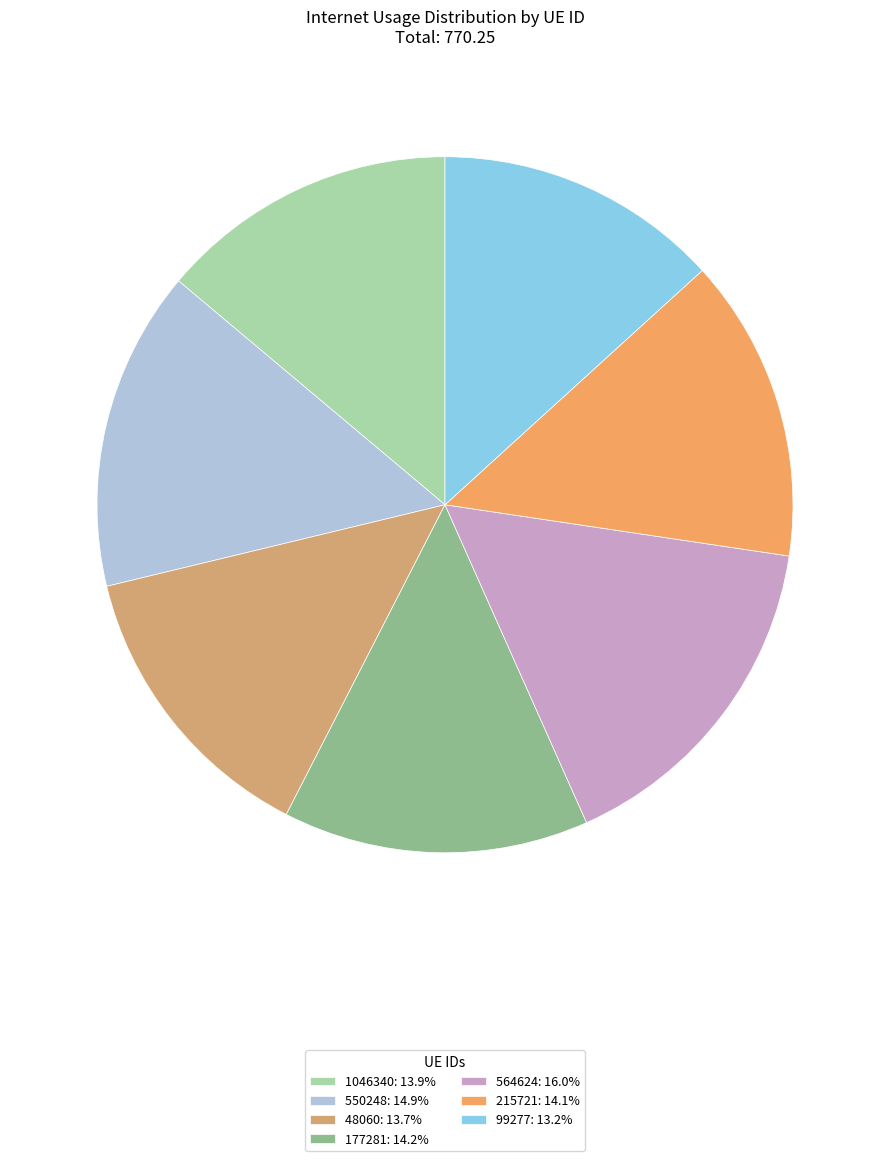

How many segments does this pie chart have?

7